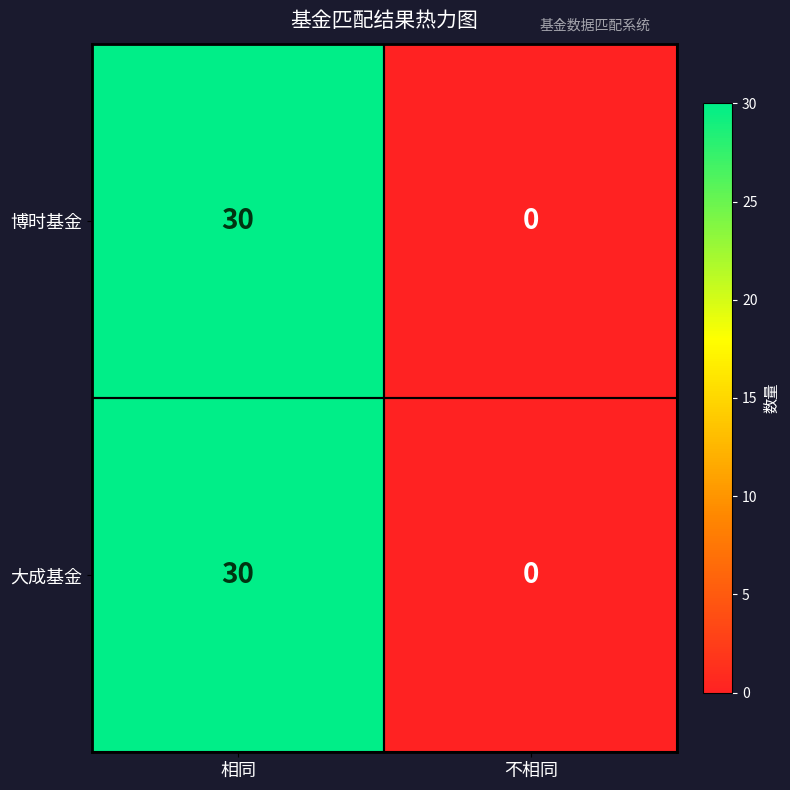

Is the value of 大成基金 at 不相同 greater than the value of 博时基金 at 相同?

No